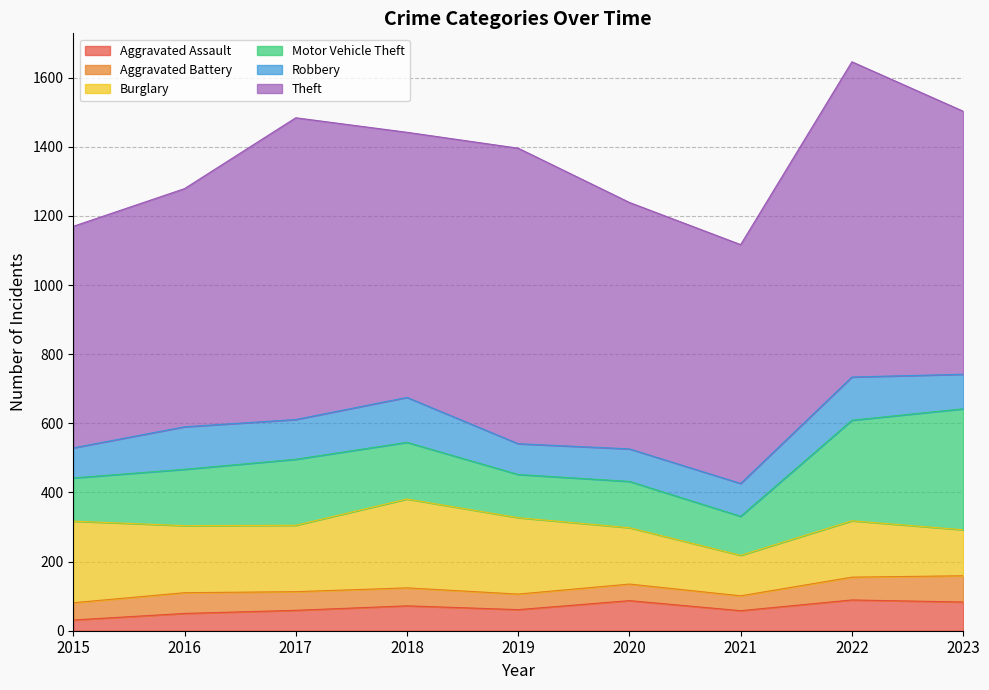

Which series ends up on top after the final intersection of Aggravated Assault and Aggravated Battery?

Aggravated Assault